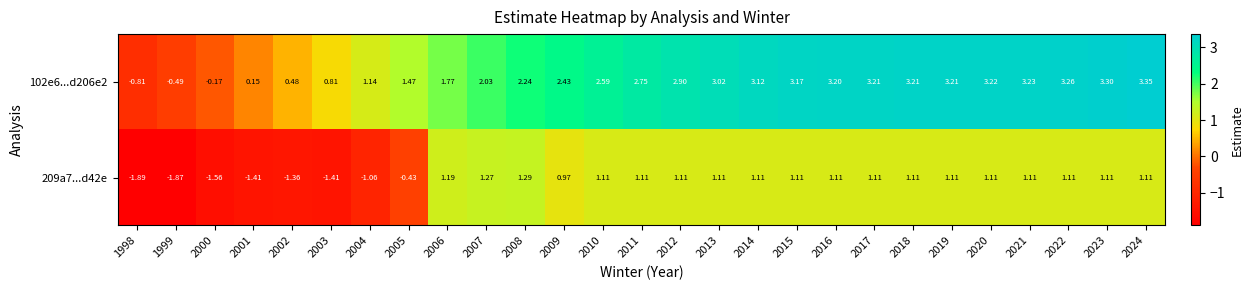

Rank the series by their average value, from lowest to highest.

209a7...d42e, 102e6...d206e2